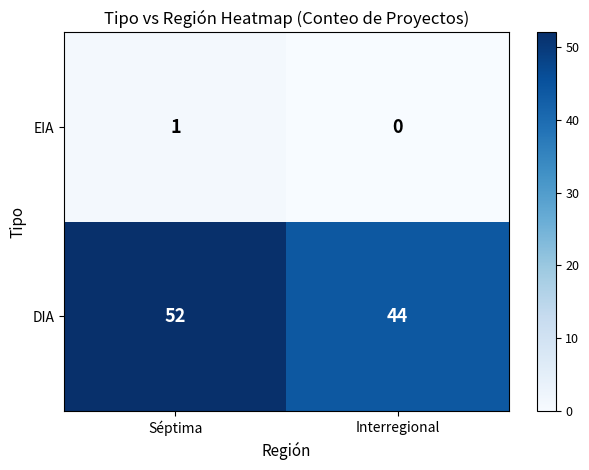

Where is EIA nearest to the value 0?

Interregional